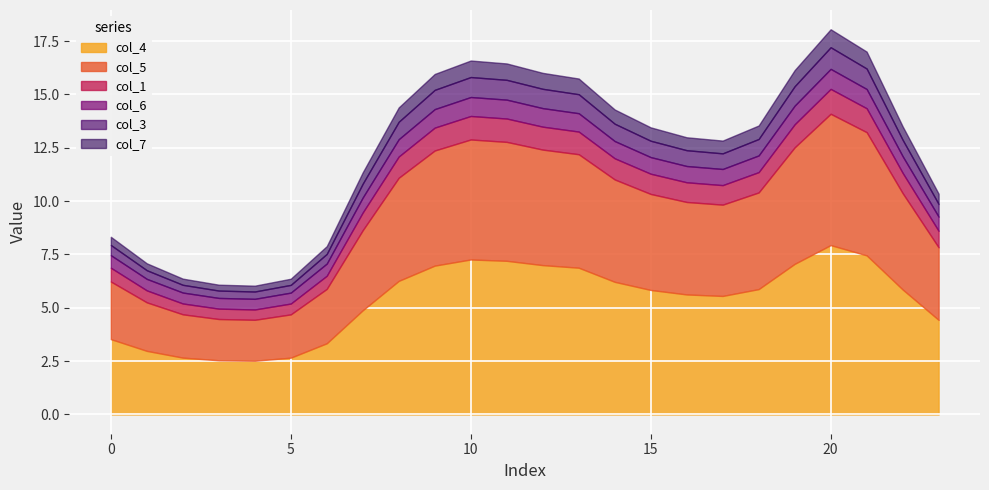

Which series has the largest total across all categories?

col_4